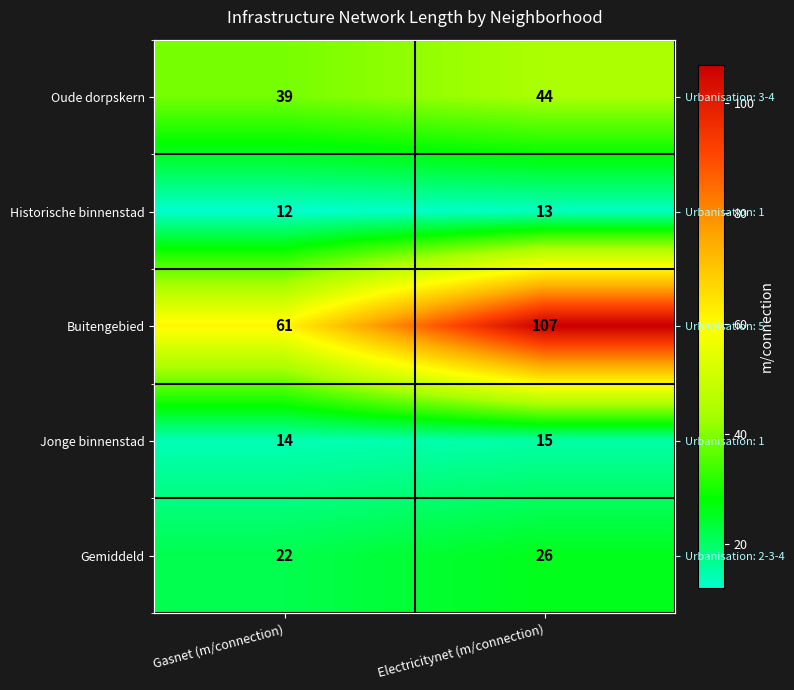

At which category is the sum across all series the highest?

Electricitynet (m/connection)